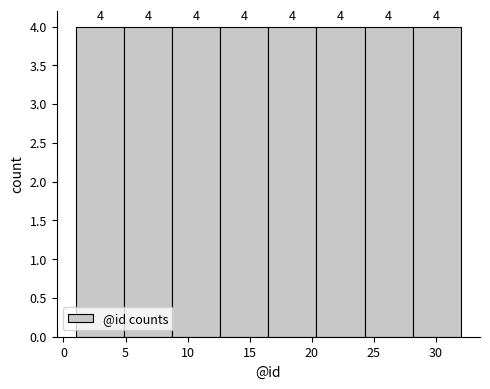

Reading left to right, transcribe this chart: for each bar, give the range it covers on the x-axis and its height. The bar edges are not printed on the chart, so give them approximately, as read against the axis.

1.0 to 5.0: 4
5.0 to 9.0: 4
9.0 to 12.5: 4
12.5 to 16.5: 4
16.5 to 20.5: 4
20.5 to 24.5: 4
24.5 to 28.0: 4
28.0 to 32.0: 4